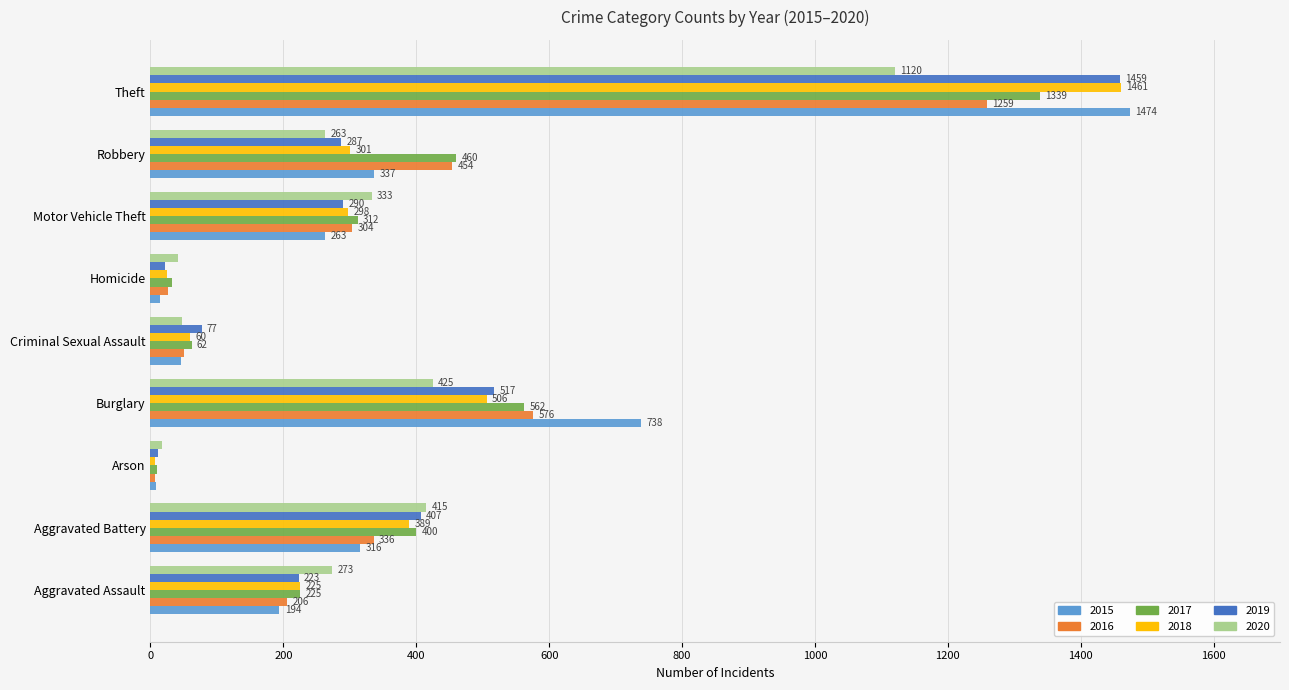

What is the minimum value for 2018?

7